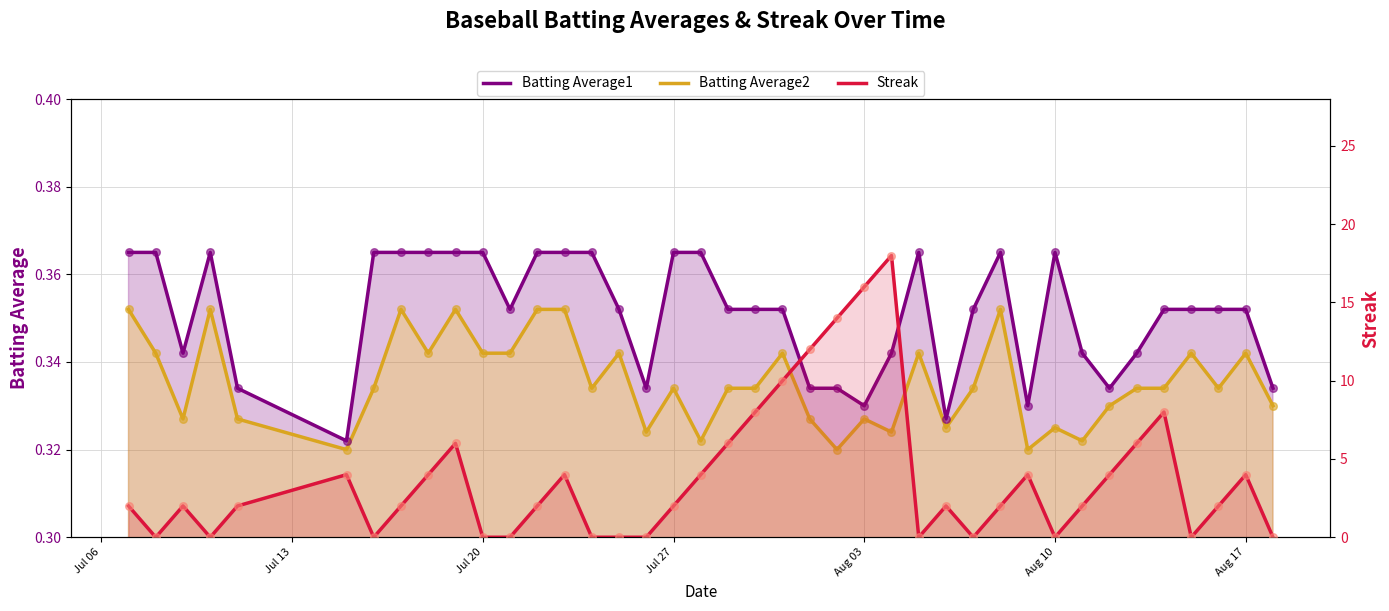

Which series has the largest Y range (max minus min)?

Streak